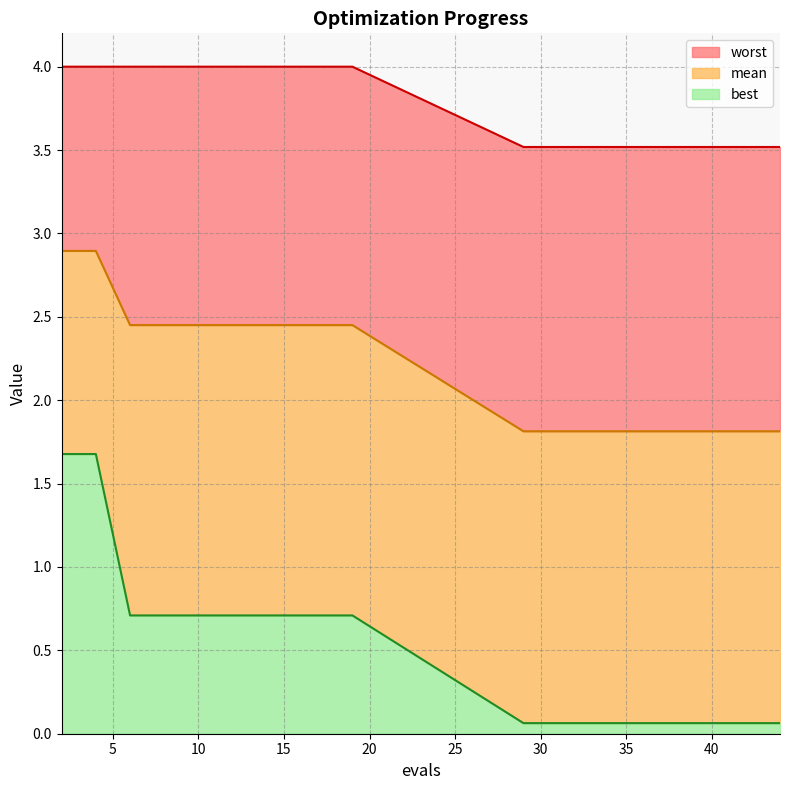

Reading left to right, list all the values displayed in this chart.

mean: 2.9	2.9	2.5	2.5	2.5	2.5	2.5	2.5	2.5	2.5	1.8	1.8	1.8	1.8	1.8	1.8	1.8	1.8	1.8	1.8
best: 1.7	1.7	0.7	0.7	0.7	0.7	0.7	0.7	0.7	0.7	0.1	0.1	0.1	0.1	0.1	0.1	0.1	0.1	0.1	0.1
worst: 4.0	4.0	4.0	4.0	4.0	4.0	4.0	4.0	4.0	4.0	3.5	3.5	3.5	3.5	3.5	3.5	3.5	3.5	3.5	3.5